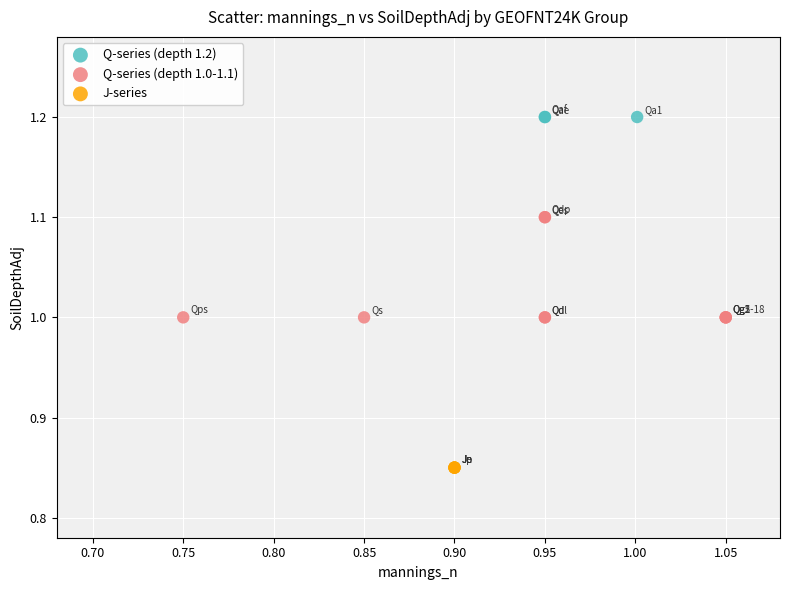

Which series reaches the minimum Y coordinate?

J-series